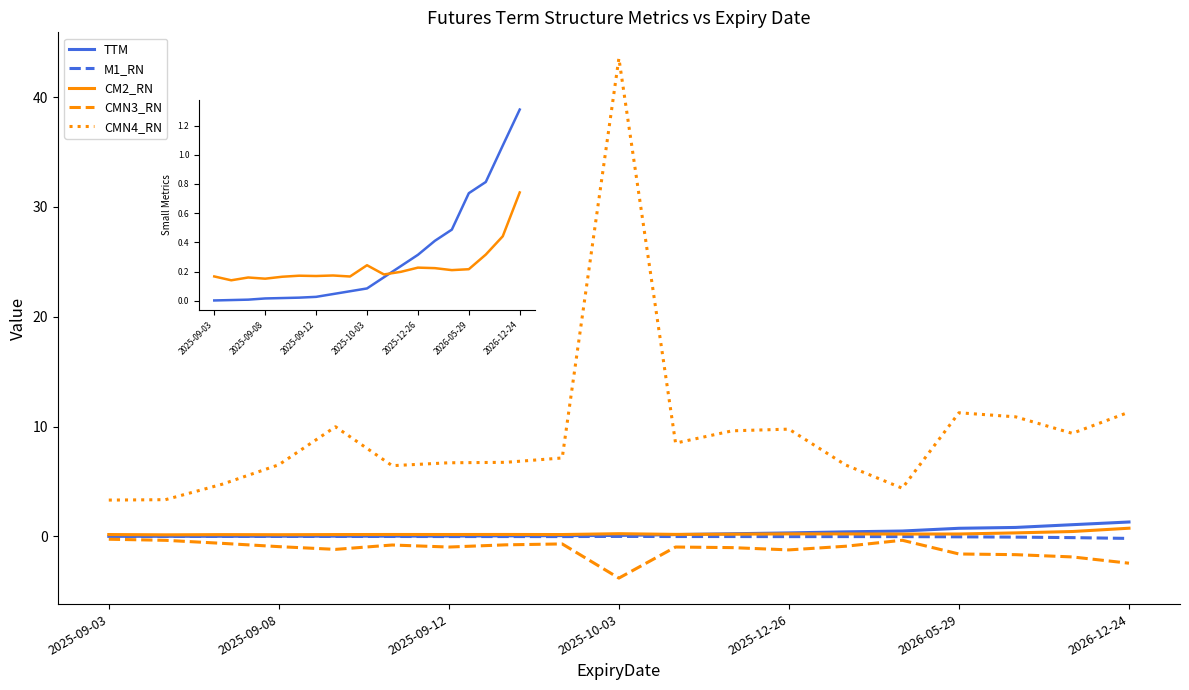

Which category has the lowest value in the CMN4_RN series?

2025-09-03